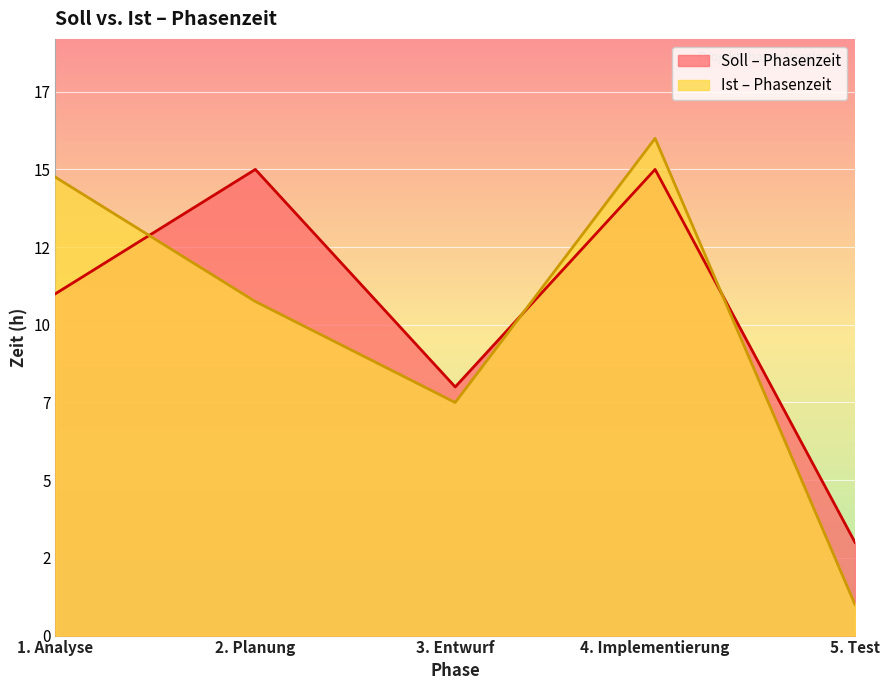

How many intersections are there between Soll – Phasenzeit and Ist – Phasenzeit?

3